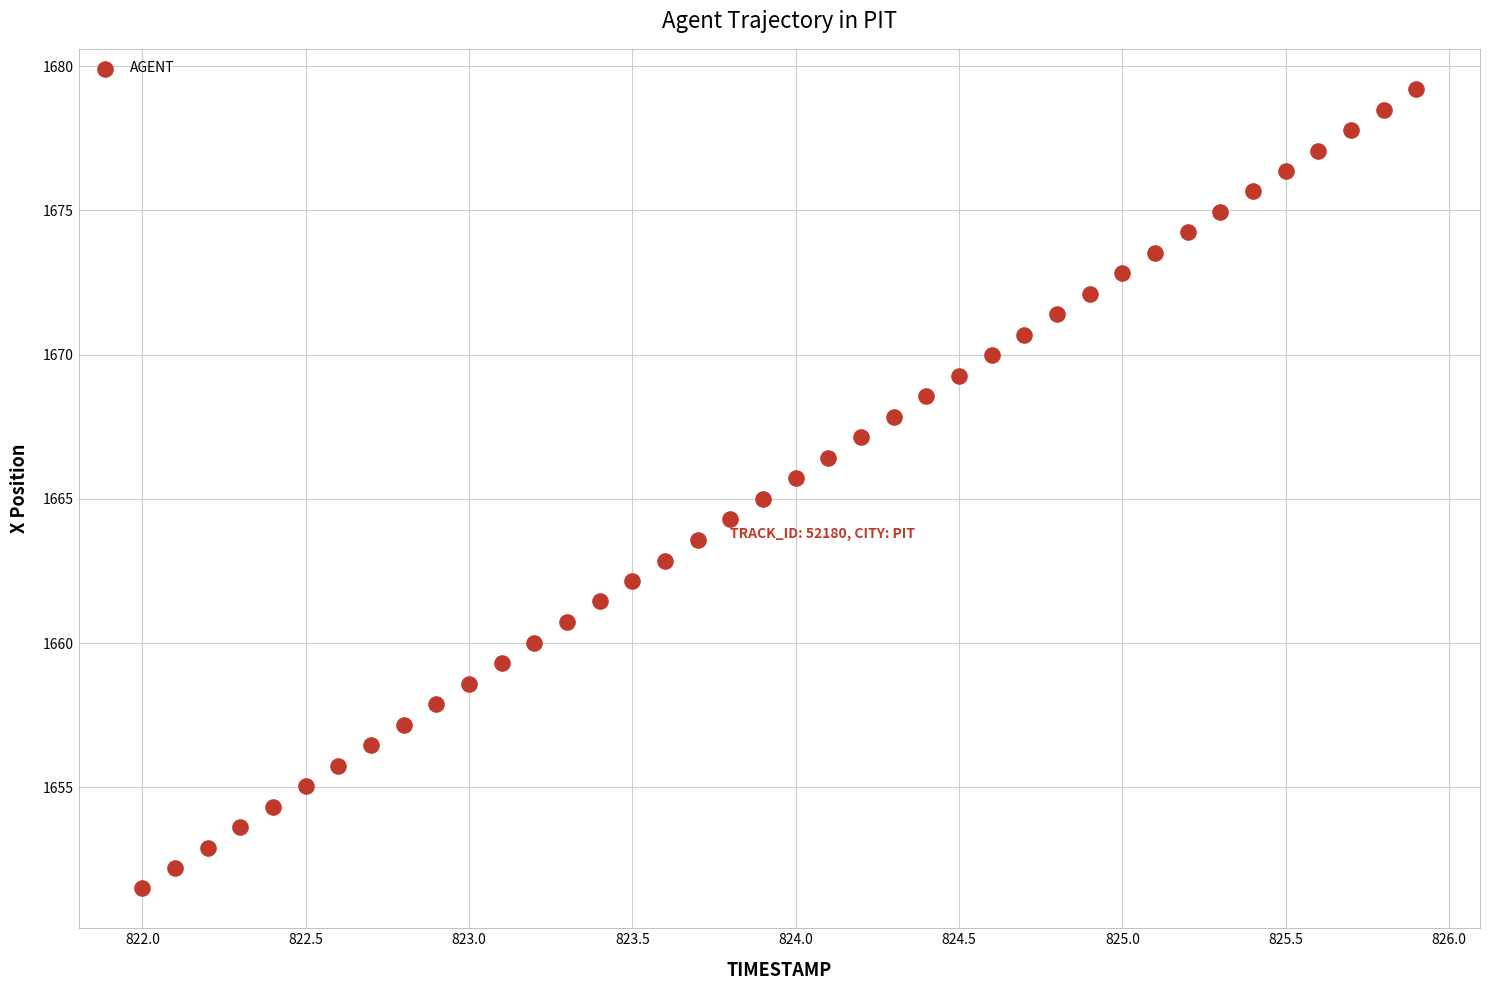

What is the range of Y values (max minus min)?

27.7